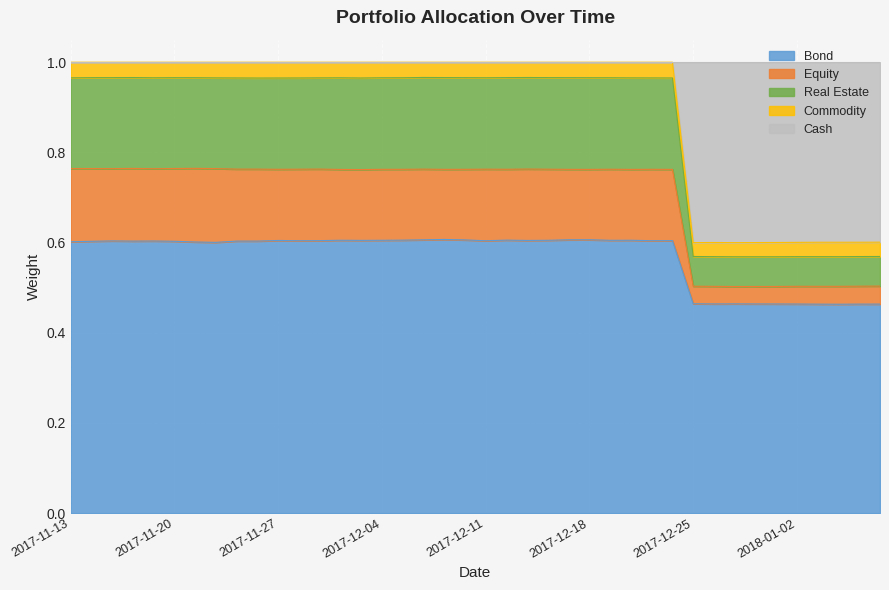

The Cash series shows 1.7 at 2017-12-01. True or false?

False